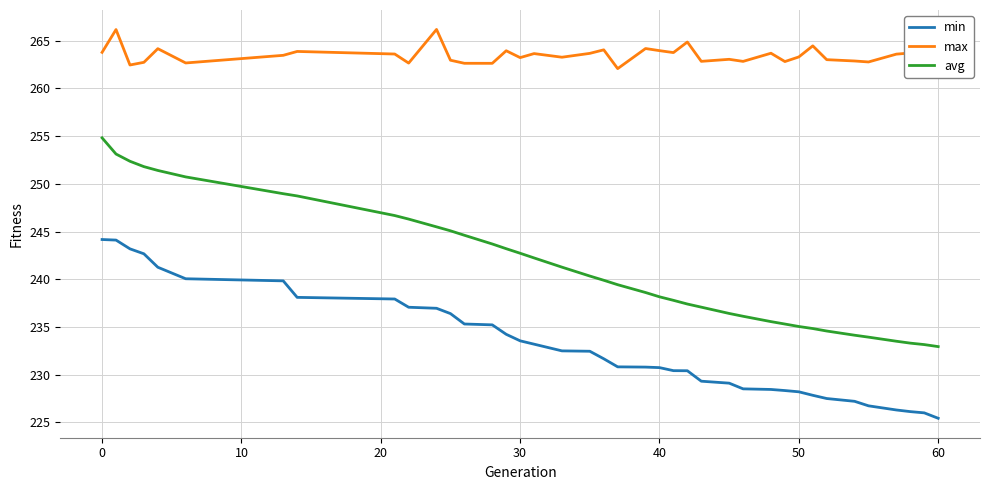

Rank the series by their maximum value, from lowest to highest.

min, avg, max